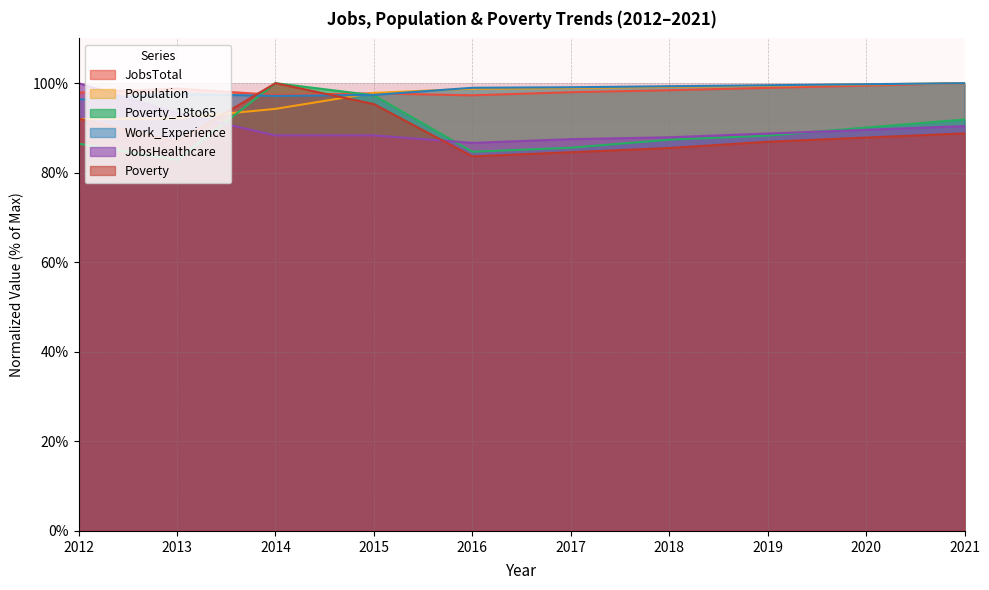

Reading right to left, what are all the values shown in this chart?

JobsTotal: 2021=100.0	2020=99.5	2019=99.0	2018=98.4	2017=98.0	2016=97.3	2015=97.7	2014=97.4	2013=98.8	2012=97.9
Population: 2021=100.0	2020=99.7	2019=99.5	2018=99.2	2017=98.9	2016=98.8	2015=97.8	2014=94.3	2013=92.2	2012=91.9
Poverty_18to65: 2021=91.9	2020=90.1	2019=88.3	2018=87.4	2017=85.6	2016=84.7	2015=97.3	2014=100.0	2013=82.9	2012=86.5
Work_Experience: 2021=100.0	2020=99.8	2019=99.5	2018=99.3	2017=99.1	2016=99.0	2015=97.4	2014=97.2	2013=97.6	2012=96.4
JobsHealthcare: 2021=90.4	2020=89.6	2019=88.8	2018=87.9	2017=87.5	2016=86.7	2015=88.3	2014=88.3	2013=93.3	2012=100.0
Poverty: 2021=88.8	2020=87.9	2019=86.9	2018=85.5	2017=84.6	2016=83.6	2015=95.3	2014=100.0	2013=86.9	2012=92.1